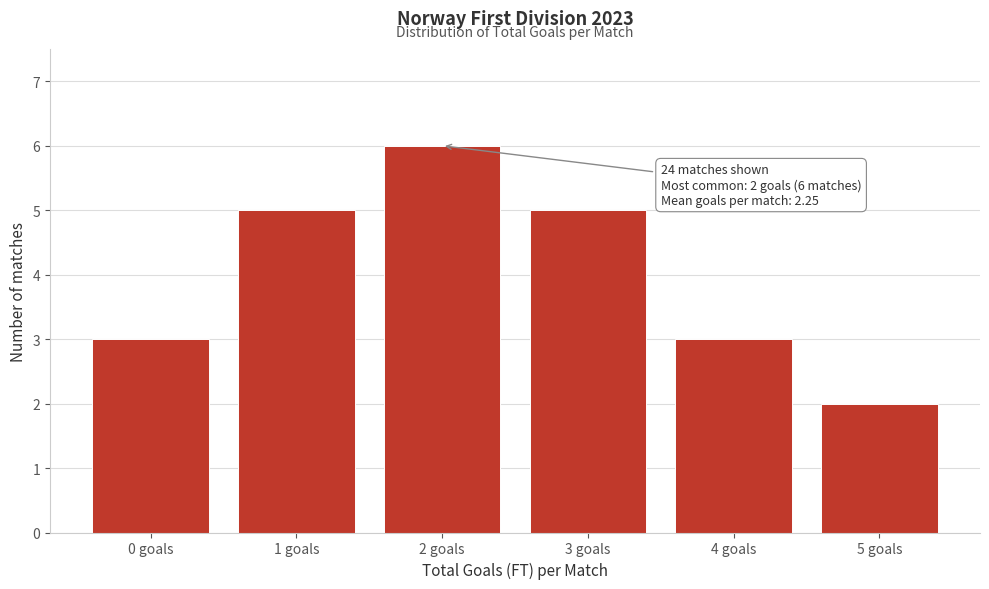

Reading right to left, extract all data points from this chart.

5 goals=2	4 goals=3	3 goals=5	2 goals=6	1 goals=5	0 goals=3